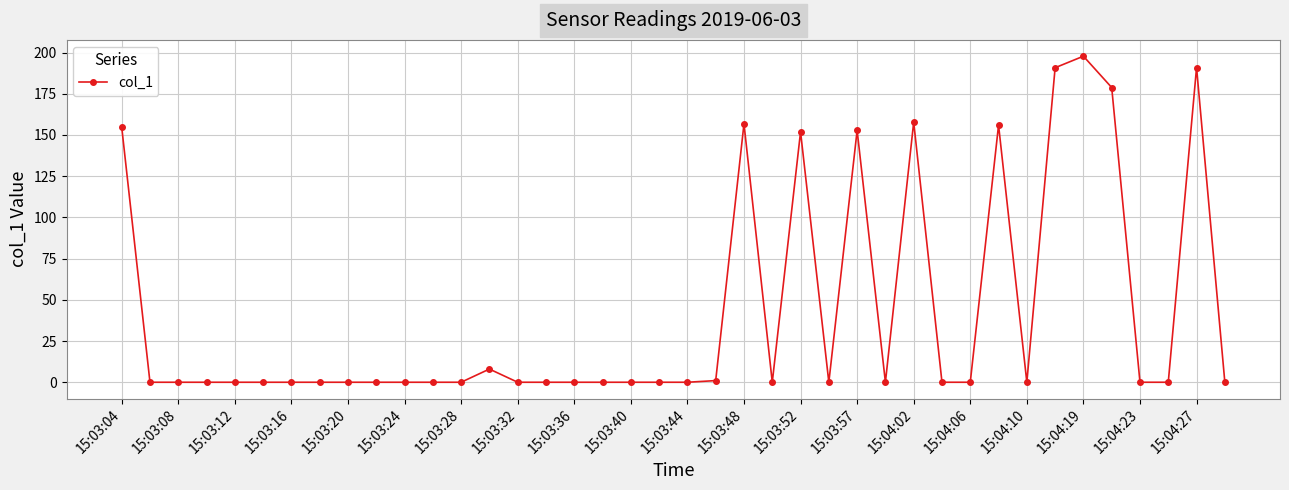

What is the difference between the second highest and second lowest values?

190.9